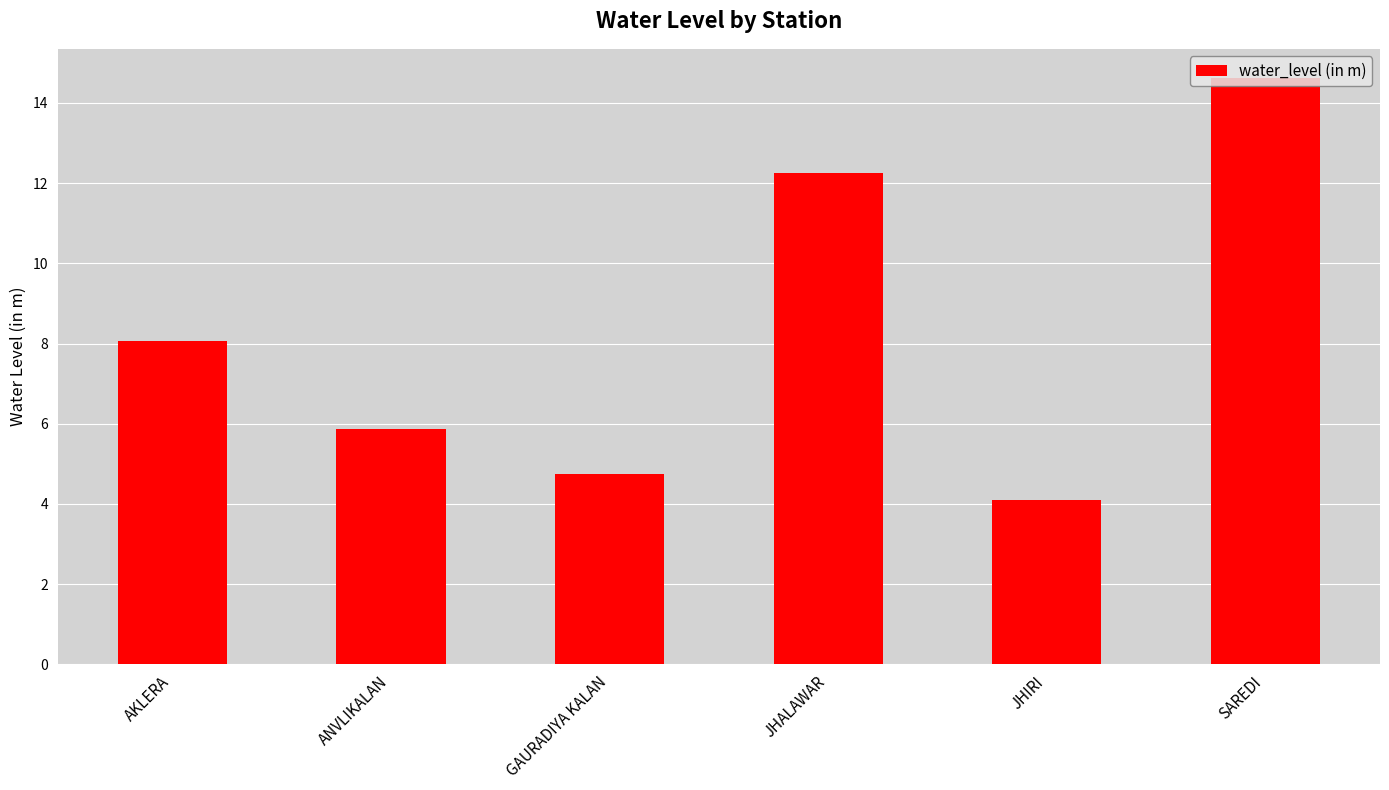

List the labels in order of value, largest first.

SAREDI, JHALAWAR, AKLERA, ANVLIKALAN, GAURADIYA KALAN, JHIRI